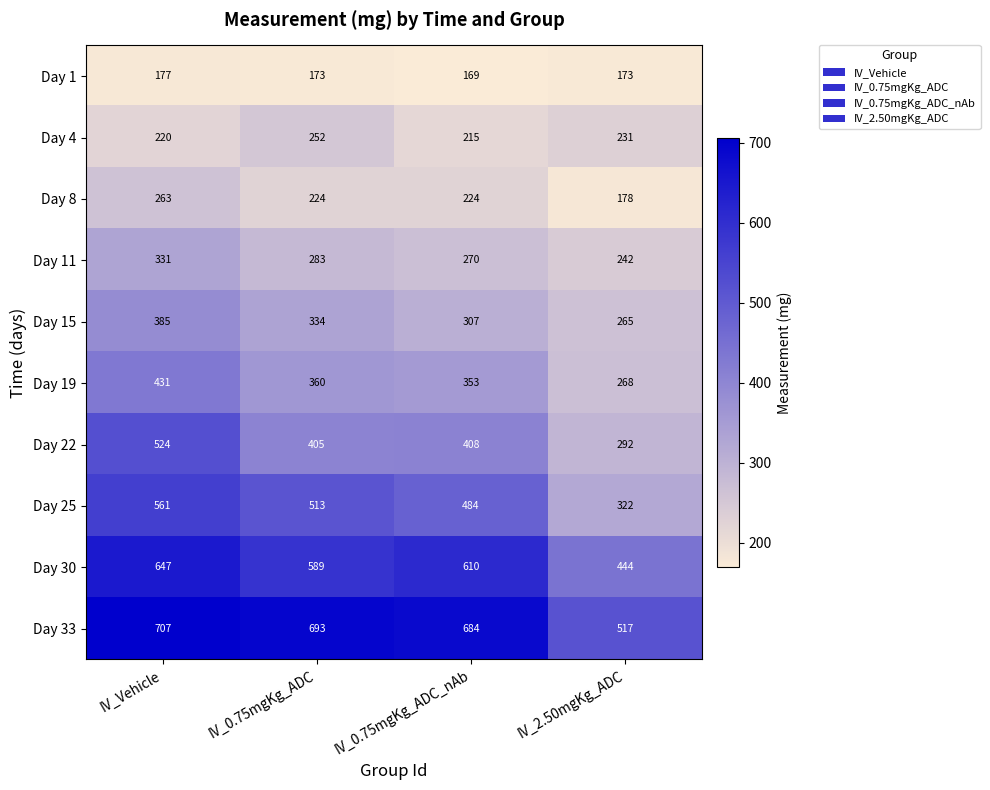

Which series has the largest range (max minus min)?

Day 25